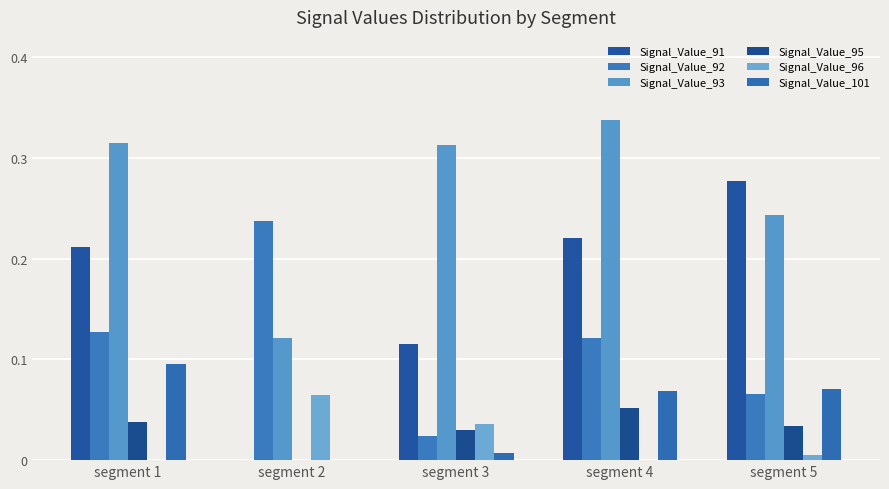

Reading right to left, what are all the values shown in this chart?

Signal_Value_91: 0.3	0.2	0.1	0.0	0.2
Signal_Value_92: 0.1	0.1	0.0	0.2	0.1
Signal_Value_93: 0.2	0.3	0.3	0.1	0.3
Signal_Value_95: 0.0	0.1	0.0	0.0	0.0
Signal_Value_96: 0.0	0.0	0.0	0.1	0.0
Signal_Value_101: 0.1	0.1	0.0	0.0	0.1